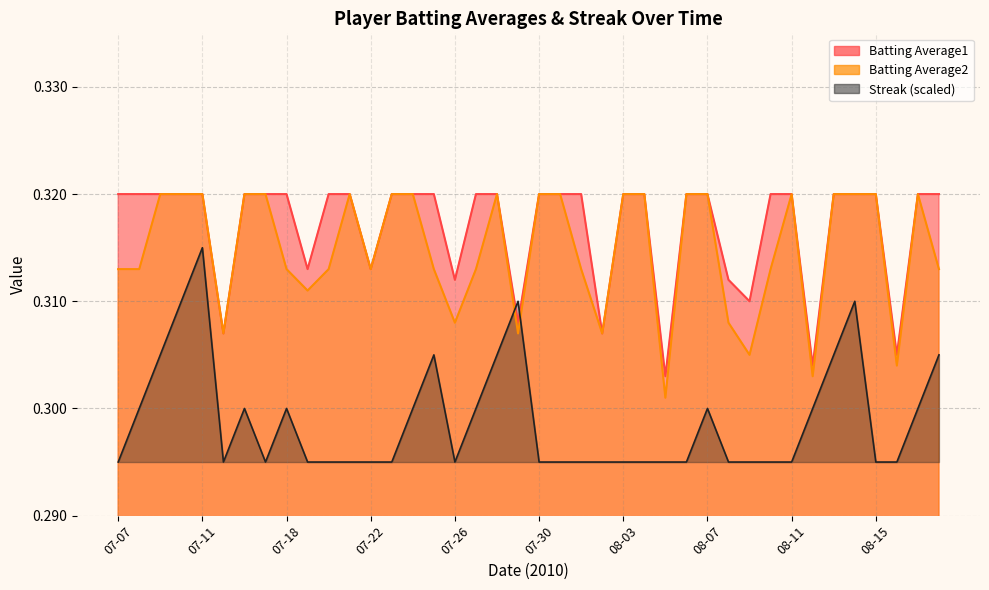

List the labels in order of Batting Average1 value, smallest first.

08-05, 08-12, 08-16, 07-15, 08-02, 07-29, 08-09, 07-26, 08-08, 07-19, 07-22, 07-07, 07-08, 07-09, 07-10, 07-11, 07-16, 07-17, 07-18, 07-20, 07-21, 07-23, 07-24, 07-25, 07-27, 07-28, 07-30, 07-31, 08-01, 08-03, 08-04, 08-06, 08-07, 08-10, 08-11, 08-13, 08-14, 08-15, 08-17, 08-18